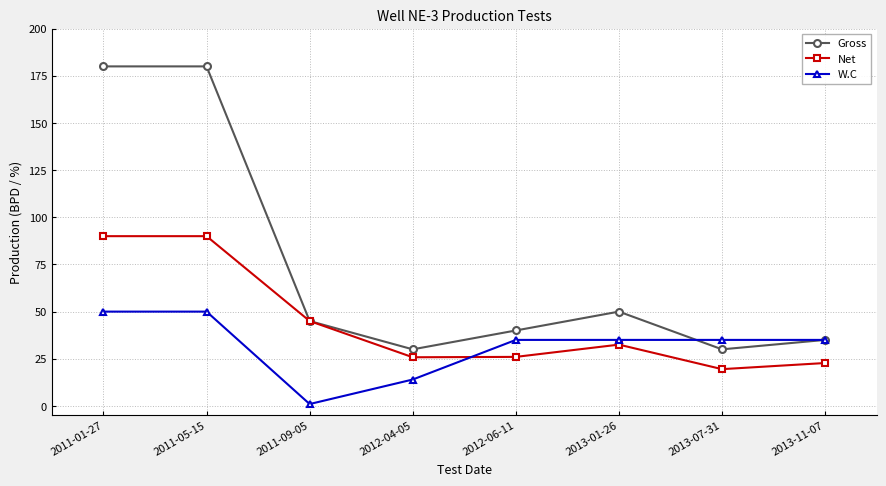

Which label corresponds to the smallest value in the chart?

2011-09-05